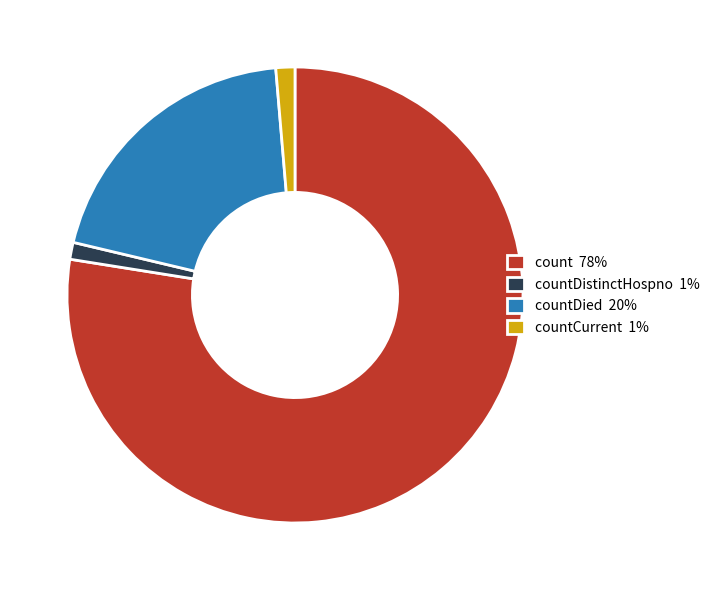

Between count 78% and countDied 20%, which is larger?

count 78%